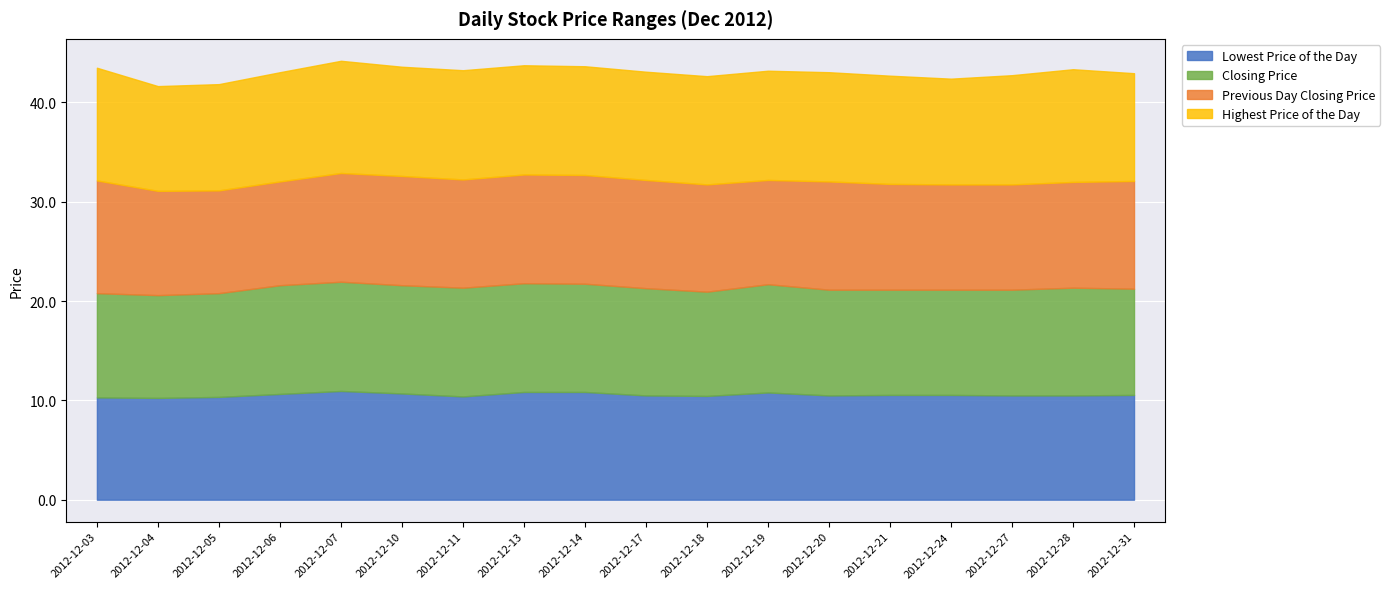

In Lowest Price of the Day, how many points are higher than both neighbors (excluding endpoints)?

2